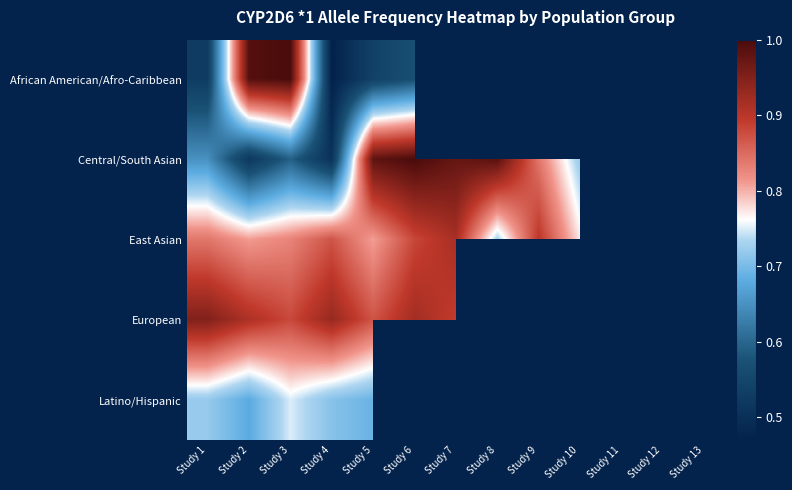

What is the maximum value for Central/South Asian?

1.0